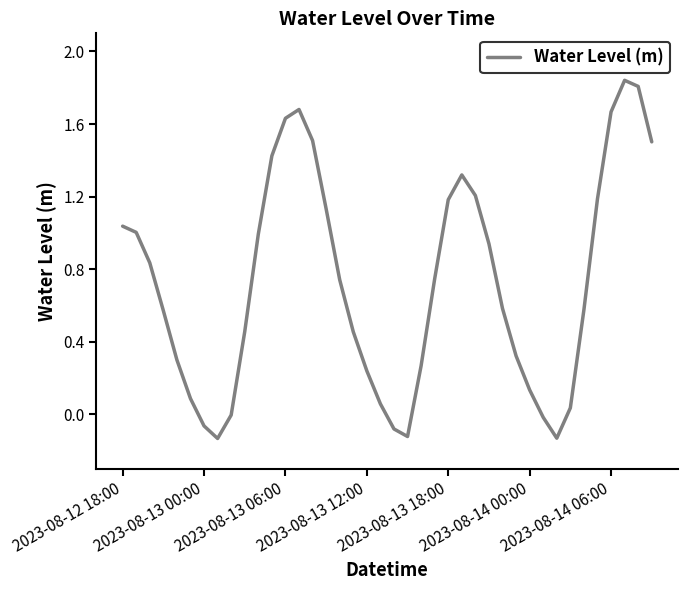

At which label is the value closest to 0?

8